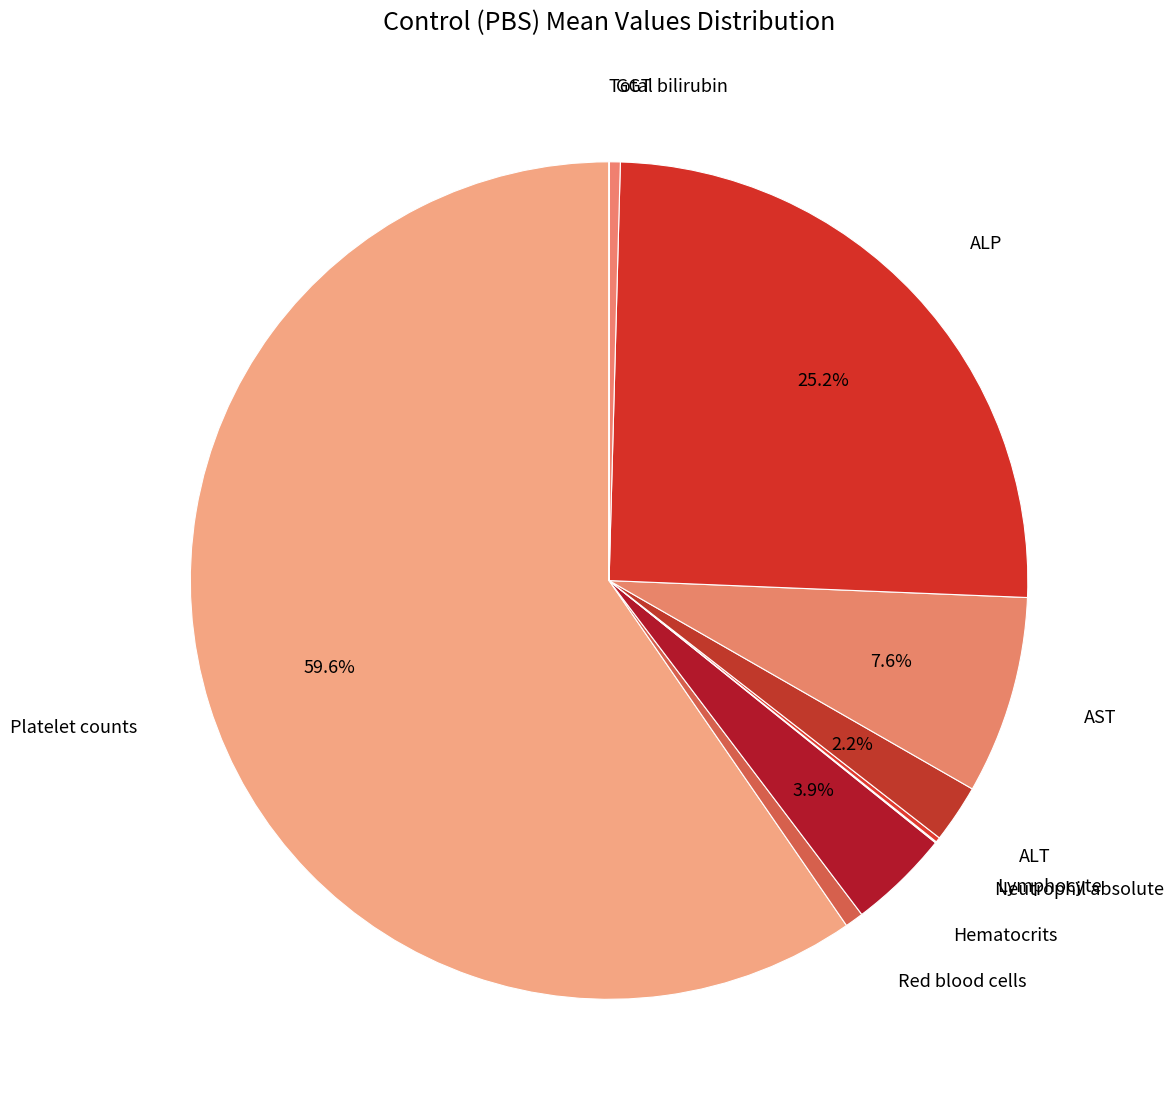

Rank the categories by value from lowest to highest.

Total bilirubin, Neutrophil absolute, Lymphocyte, GGT, Red blood cells, ALT, Hematocrits, AST, ALP, Platelet counts